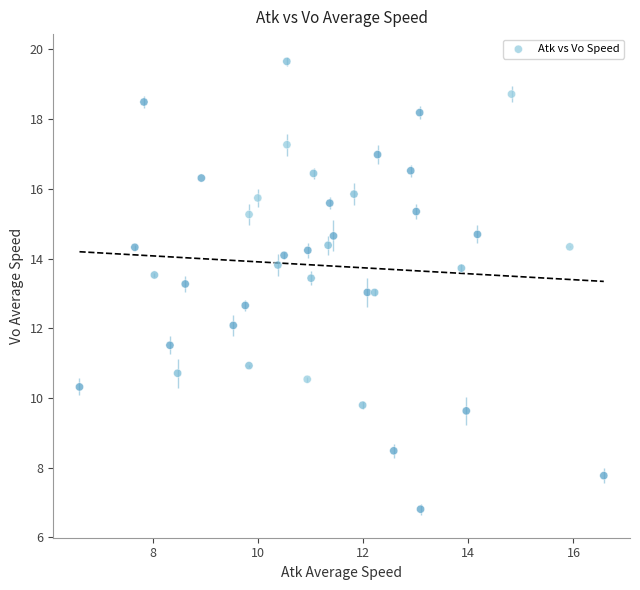

What is the range of X values (max minus min)?

10.0